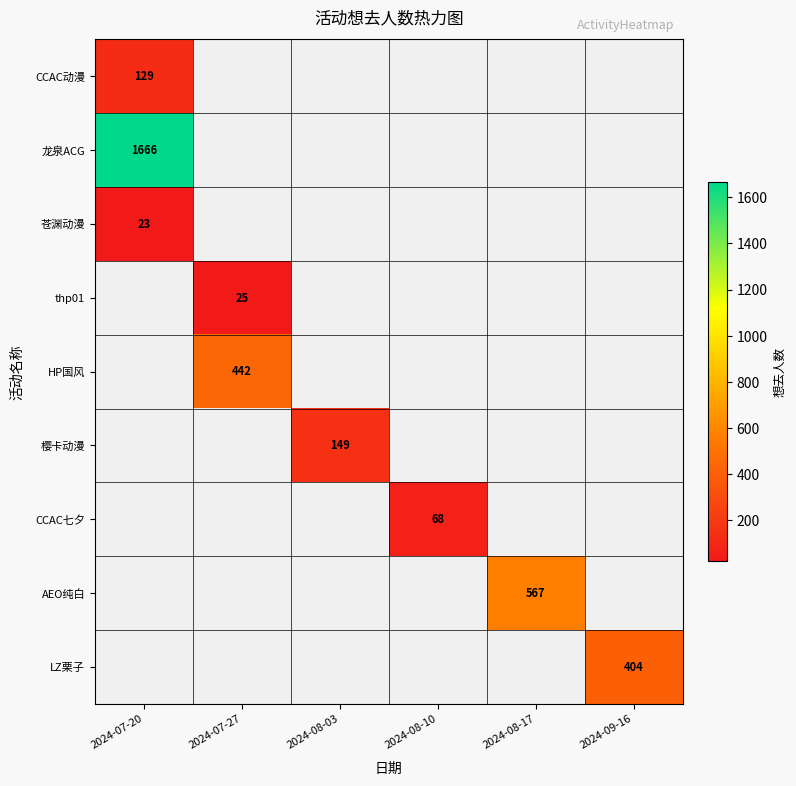

The CCAC七夕 series shows 68 at 2024-08-10. True or false?

True